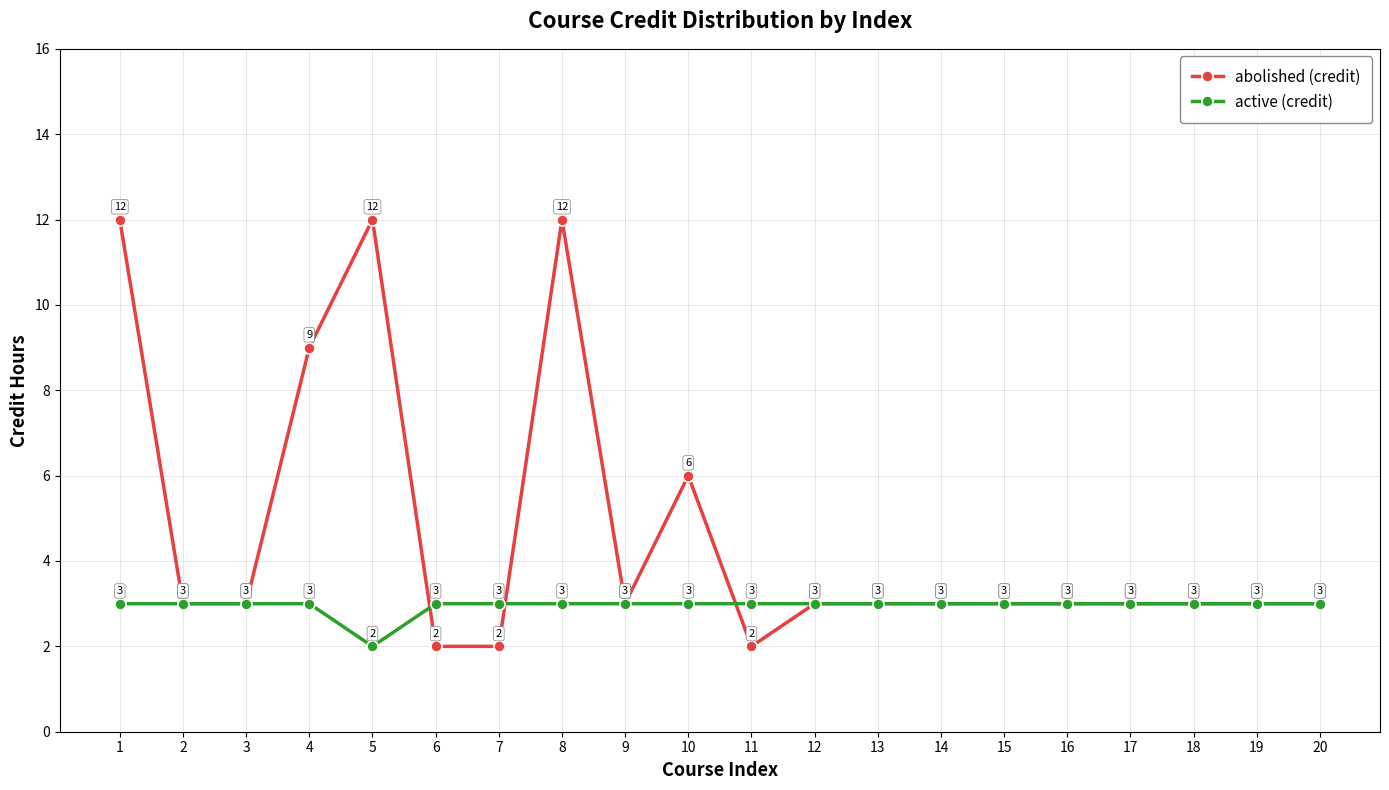

What is the difference between the second highest and second lowest values in the abolished (credit) series?

10